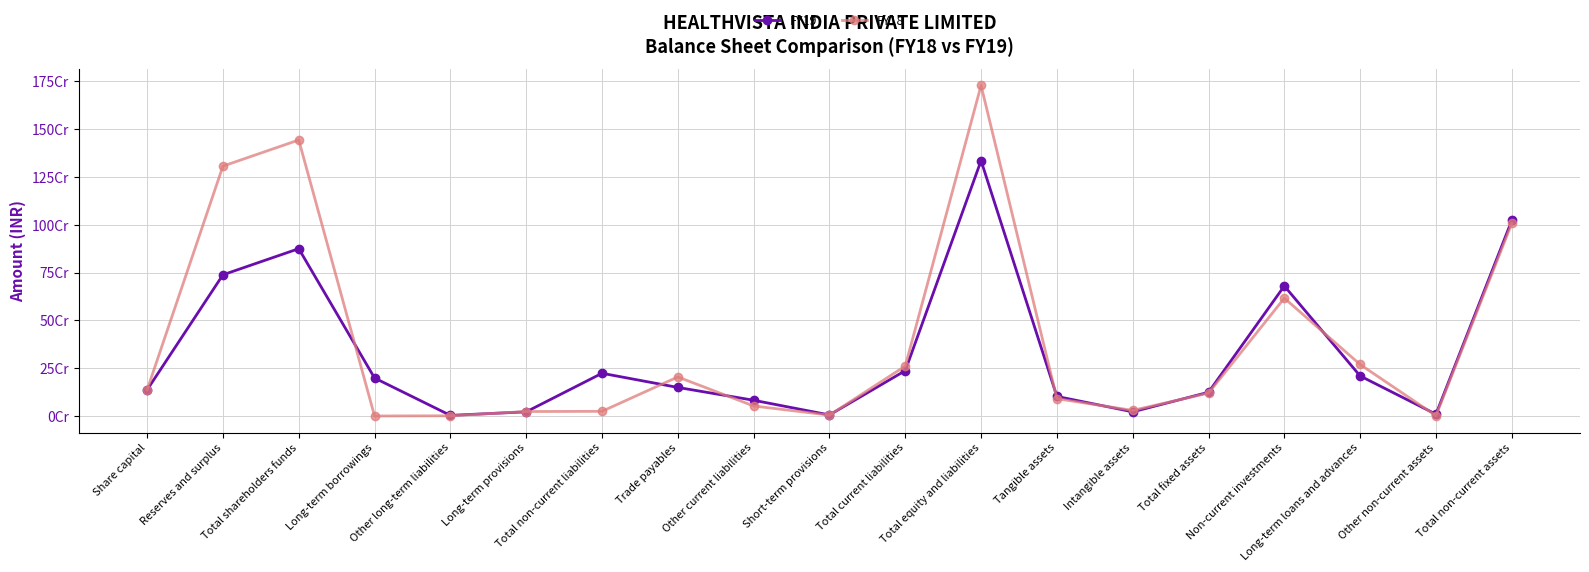

Does the chart have visible grid lines?

Yes